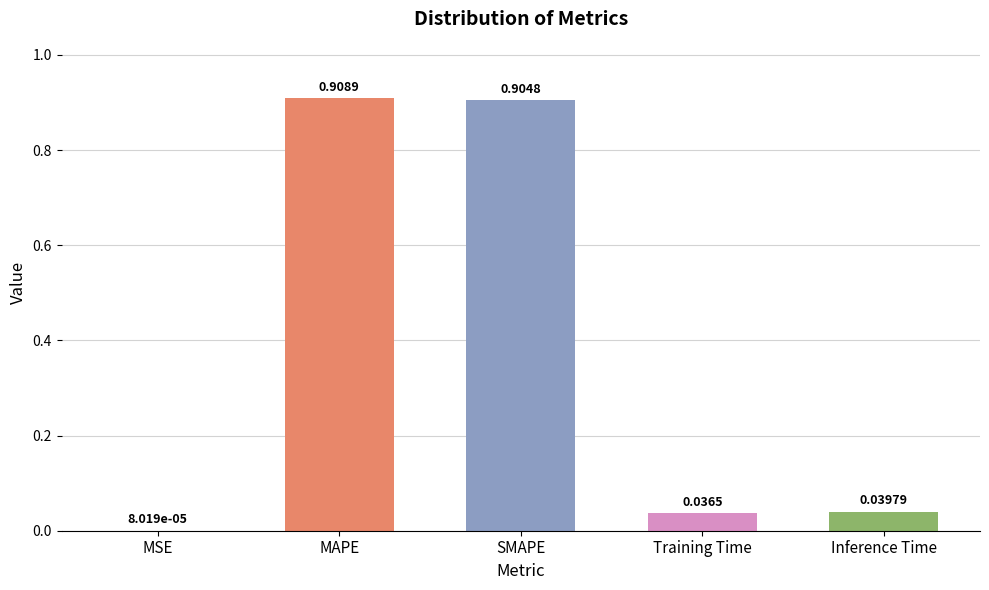

What is the change in value from SMAPE to Inference Time?

-0.9